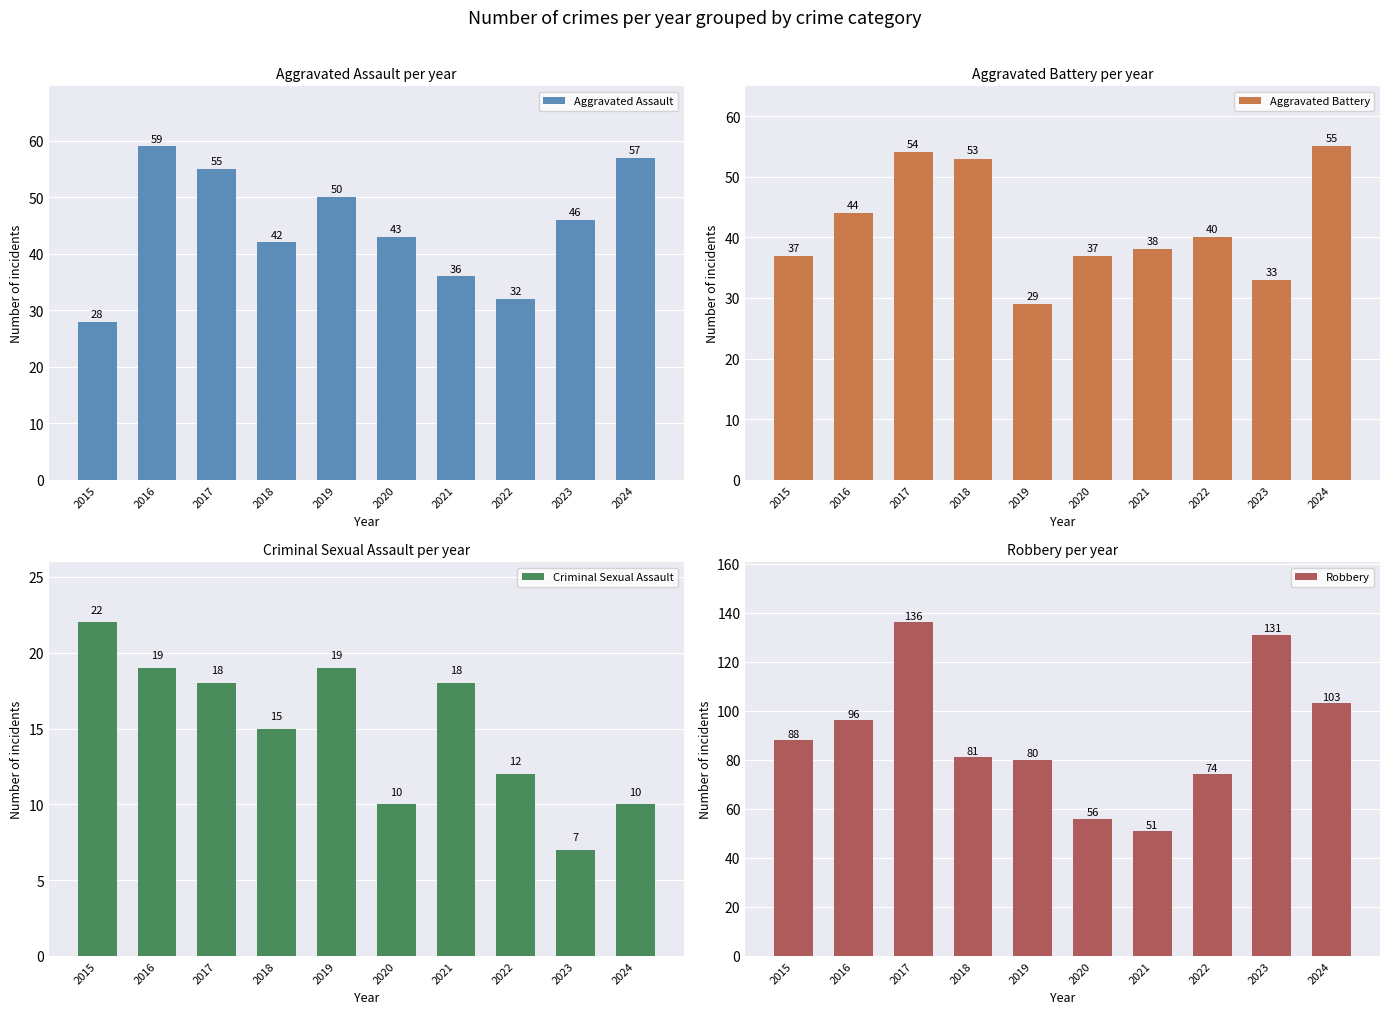

What is the value of the Robbery bar at the 6th from the left?

56